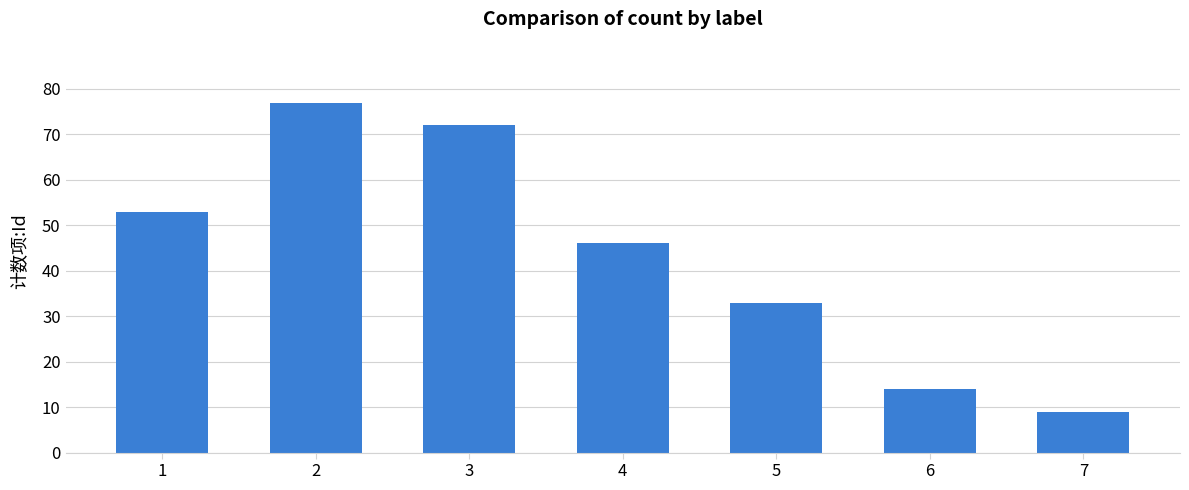

The value at 1 is 53. True or false?

True